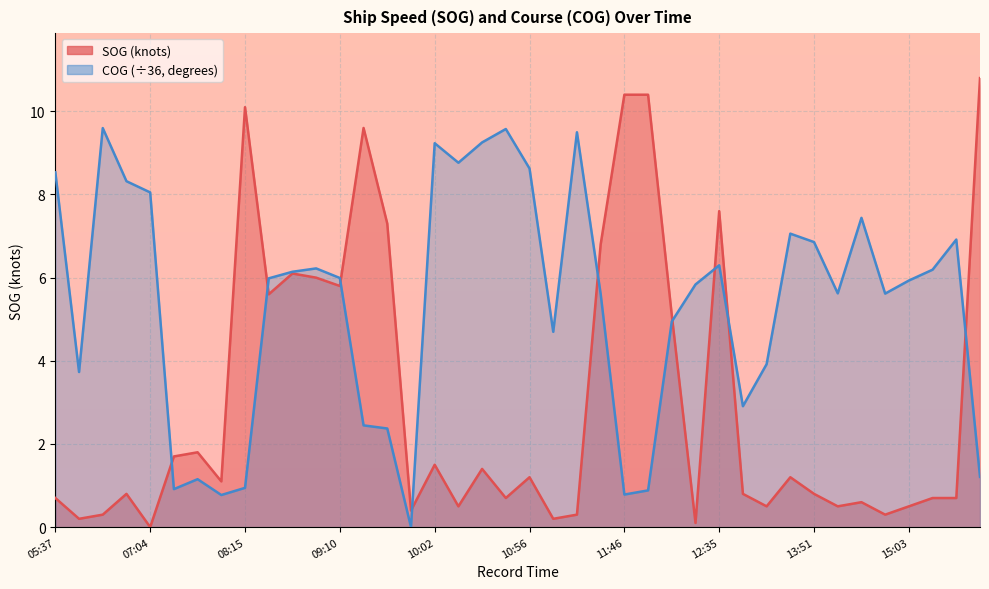

Rank the series at 10:14 from lowest to highest value.

SOG, COG